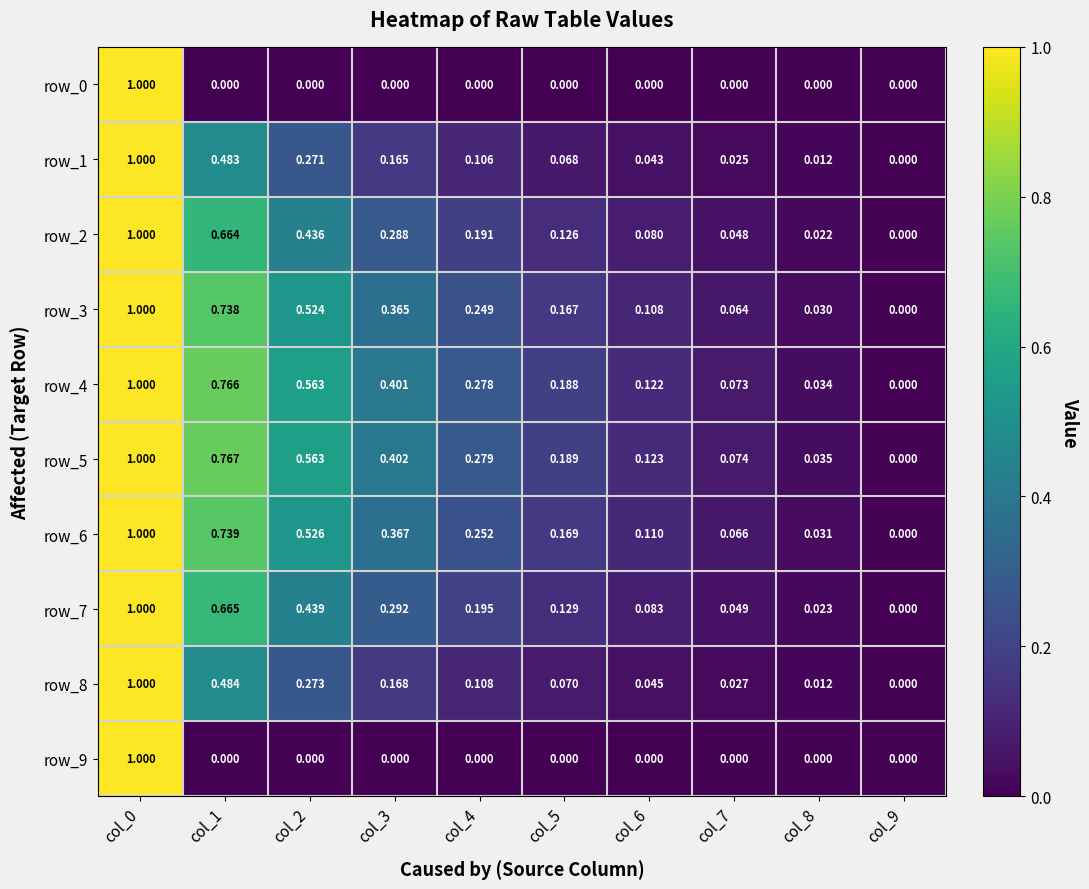

Is the value of row_9 at col_1 greater than the value of row_6 at col_0?

No